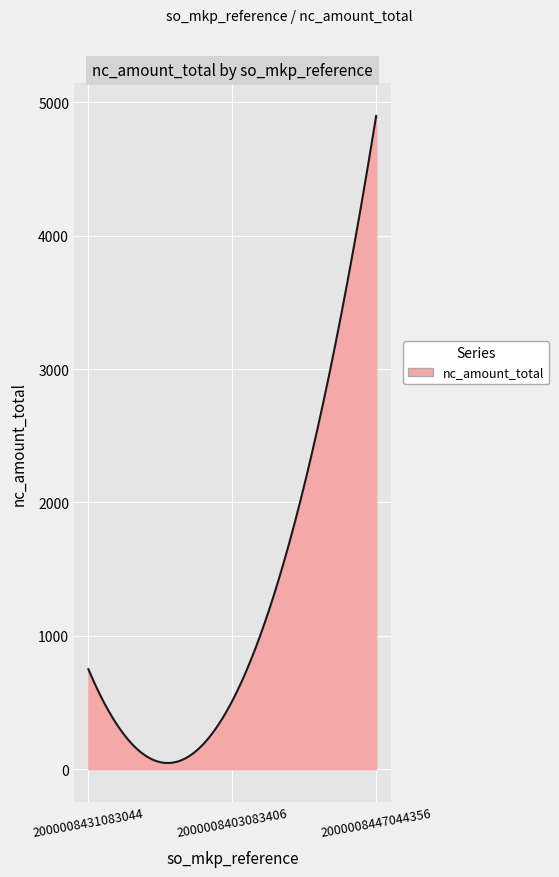

What is the greatest value displayed?

4898.0